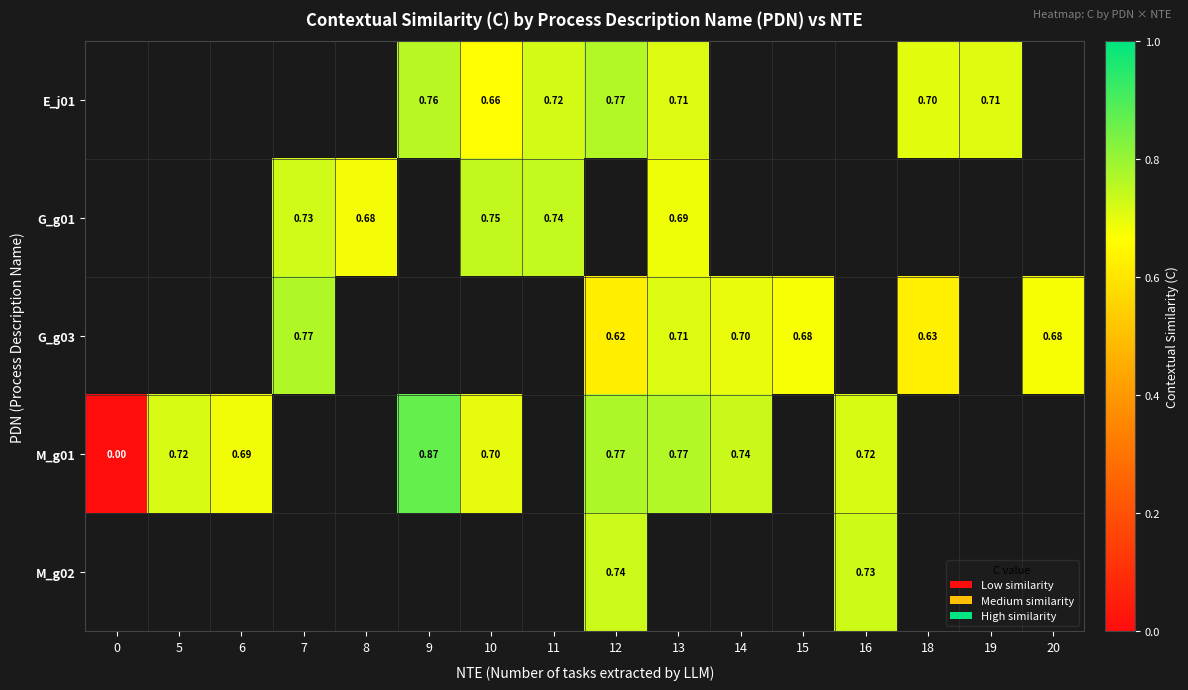

What is the maximum value shown in the chart?

0.9